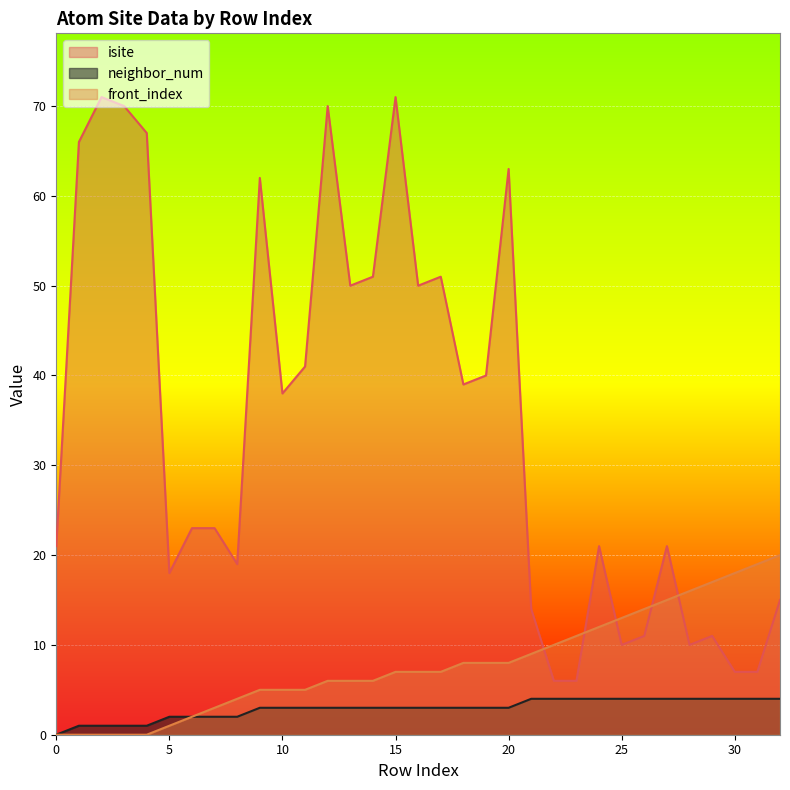

Reading right to left, extract all data points from this chart.

isite: 15	7	7	11	10	21	11	10	21	6	6	14	63	40	39	51	50	71	51	50	70	41	38	62	19	23	23	18	67	70	71	66	21
neighbor_num: 4	4	4	4	4	4	4	4	4	4	4	4	3	3	3	3	3	3	3	3	3	3	3	3	2	2	2	2	1	1	1	1	0
front_index: 20	19	18	17	16	15	14	13	12	11	10	9	8	8	8	7	7	7	6	6	6	5	5	5	4	3	2	1	0	0	0	0	0